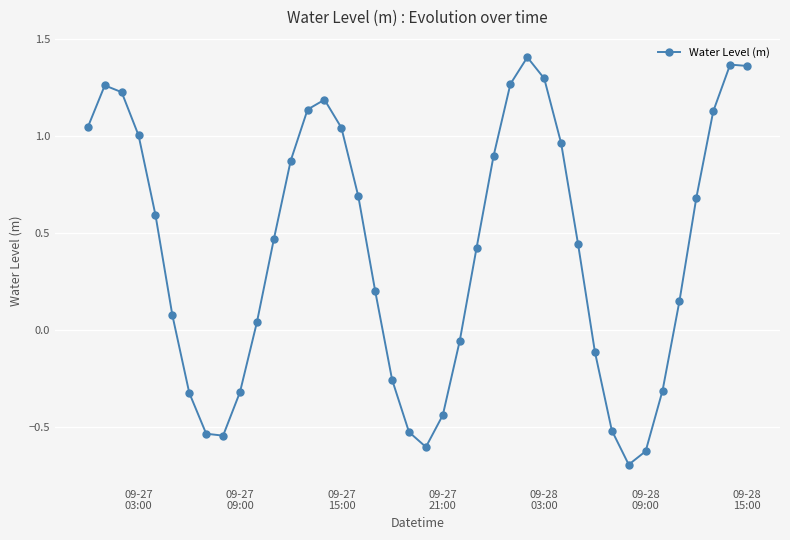

What is the sum of all values?

16.4